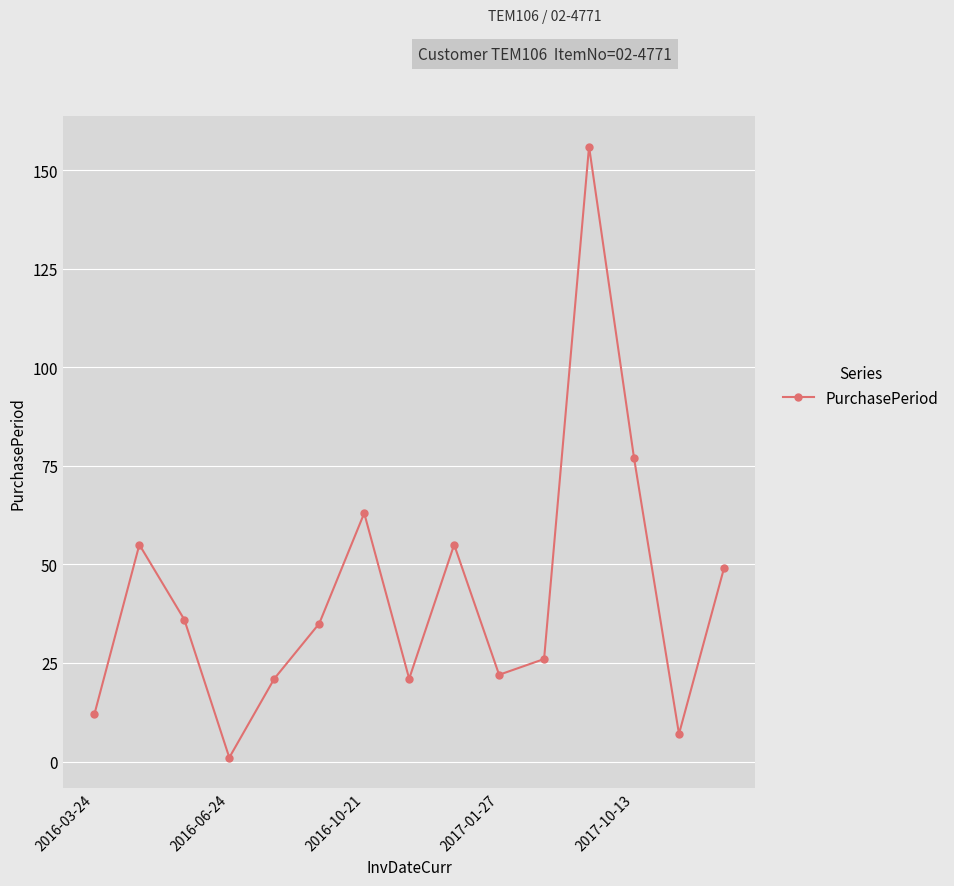

Does the chart have visible grid lines?

Yes